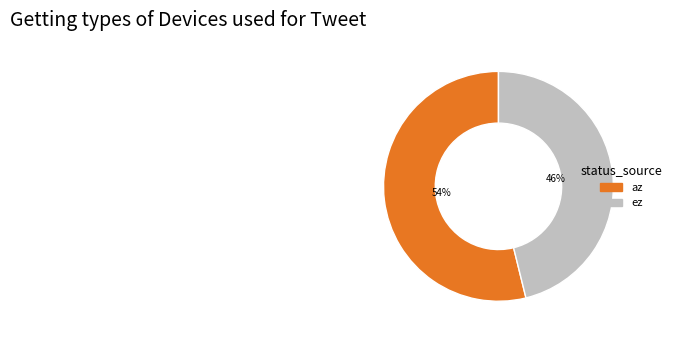

What is the largest slice in the pie chart?

az